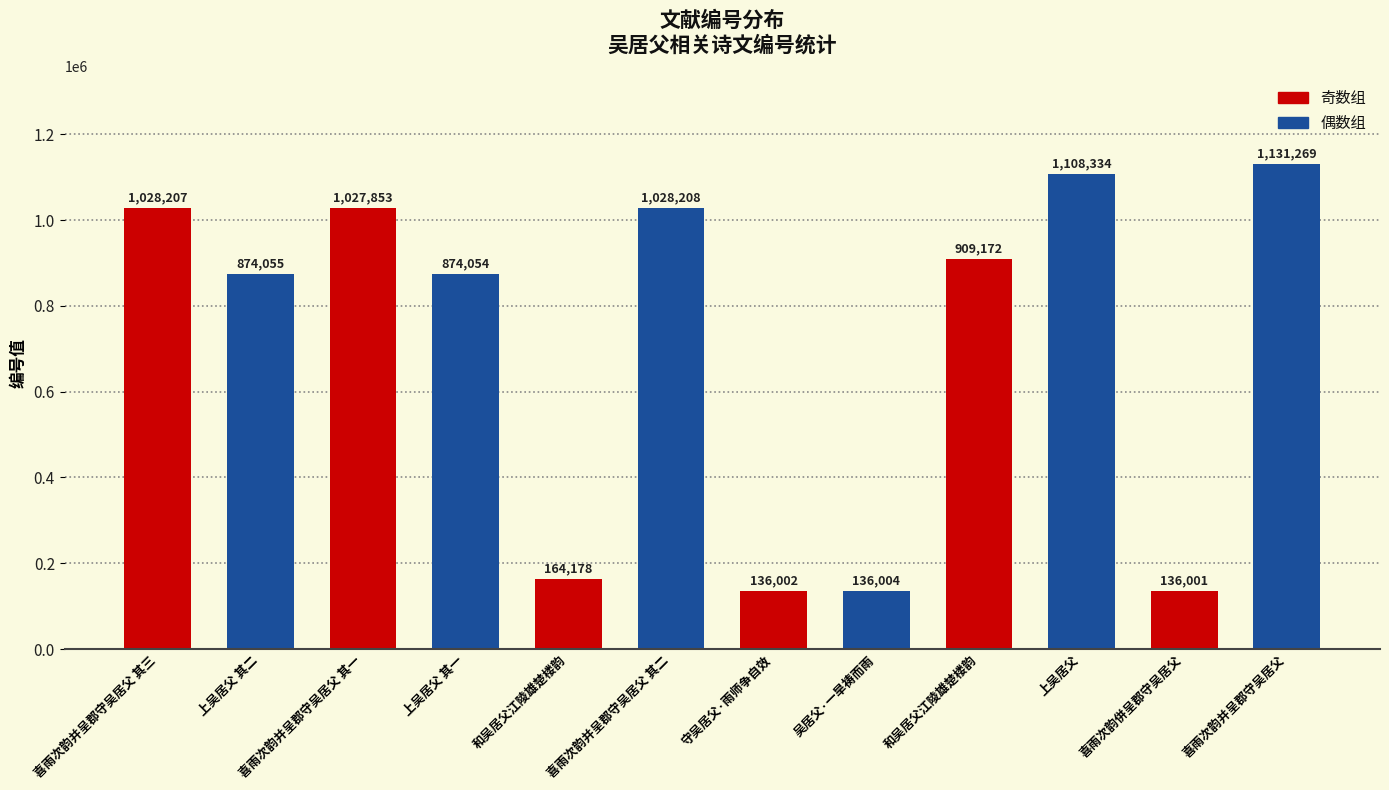

What is the change in value from 喜雨次韵并呈郡守吴居父 其一 to 和吴居父江陵雄楚楼韵?

-118681